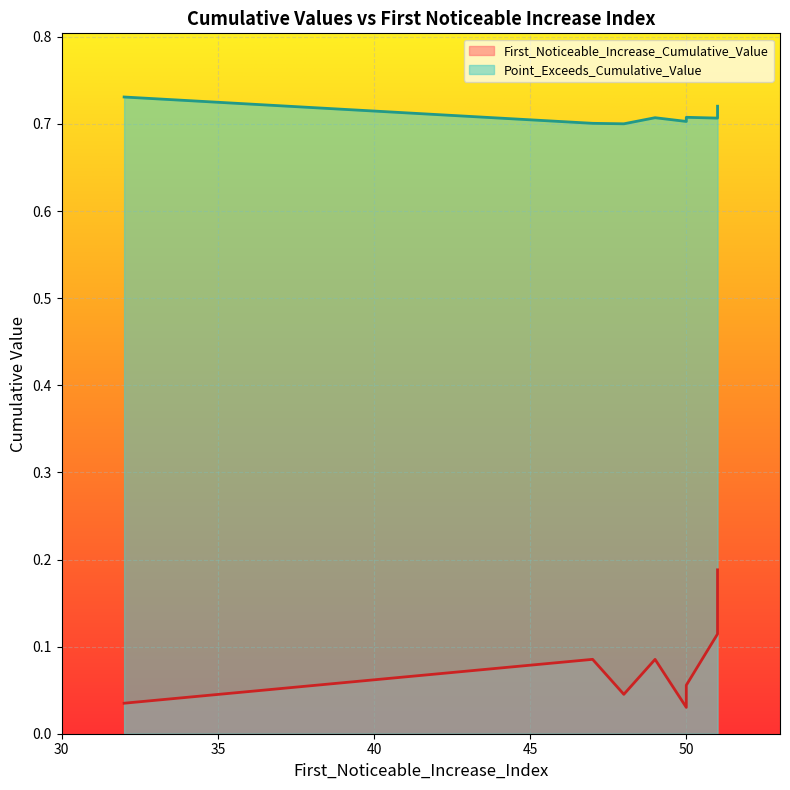

What is the difference between the second highest and second lowest values in the First_Noticeable_Increase_Cumulative_Value series?

0.1